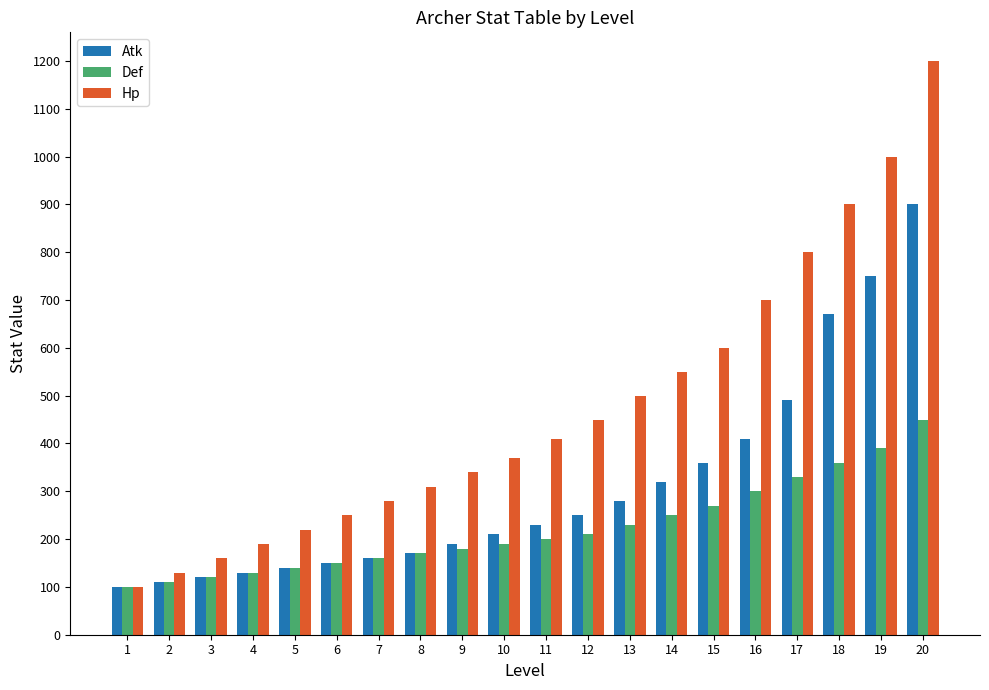

At which label is Def closest to 275?

15